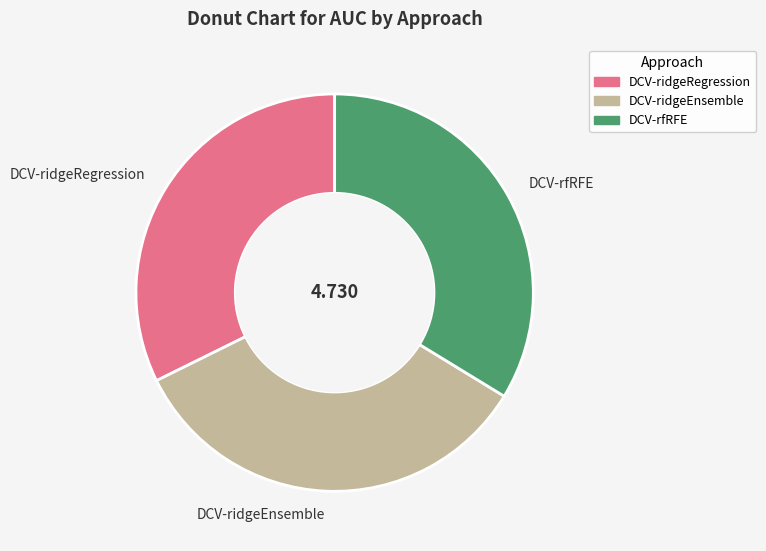

Does DCV-ridgeRegression represent more than half of the total?

No